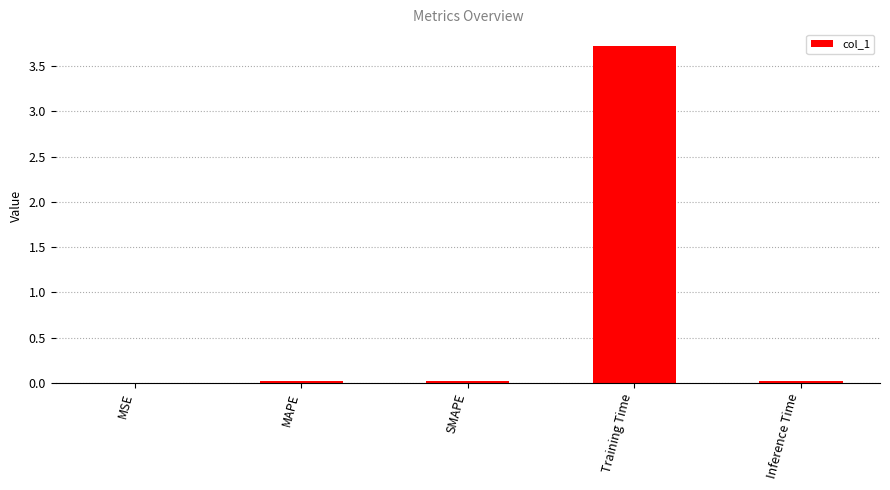

Read the value at Training Time.

3.7